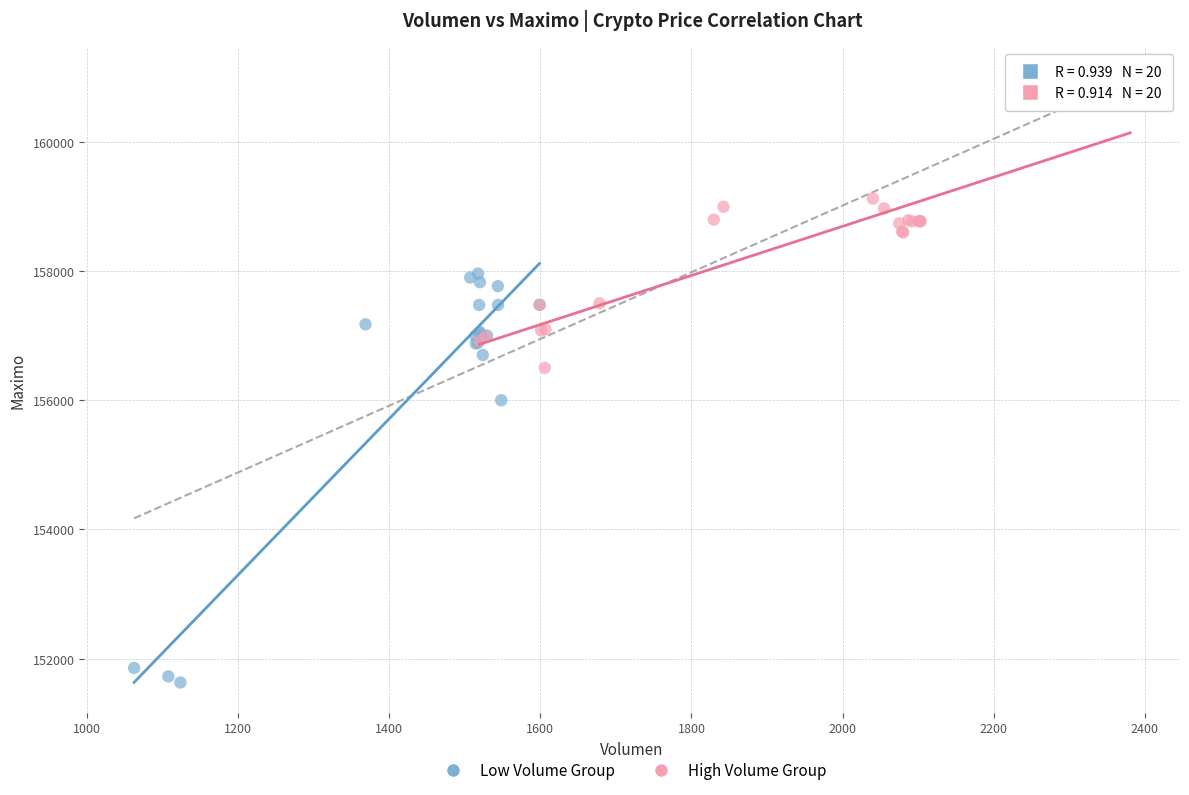

Which series contains the highest Y value?

High Volume Group